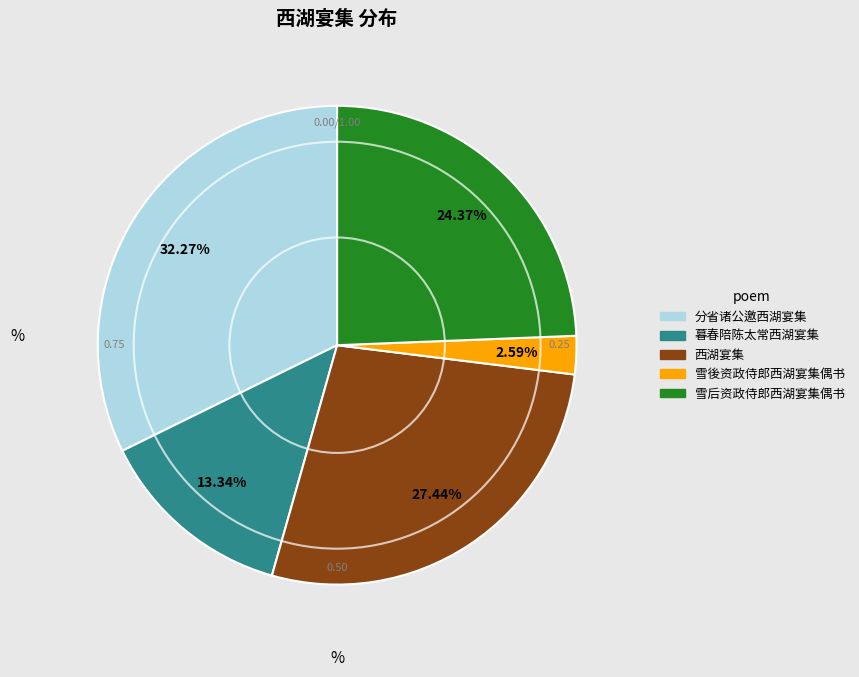

Between 分省诸公邀西湖宴集 and 暮春陪陈太常西湖宴集, which is larger?

分省诸公邀西湖宴集